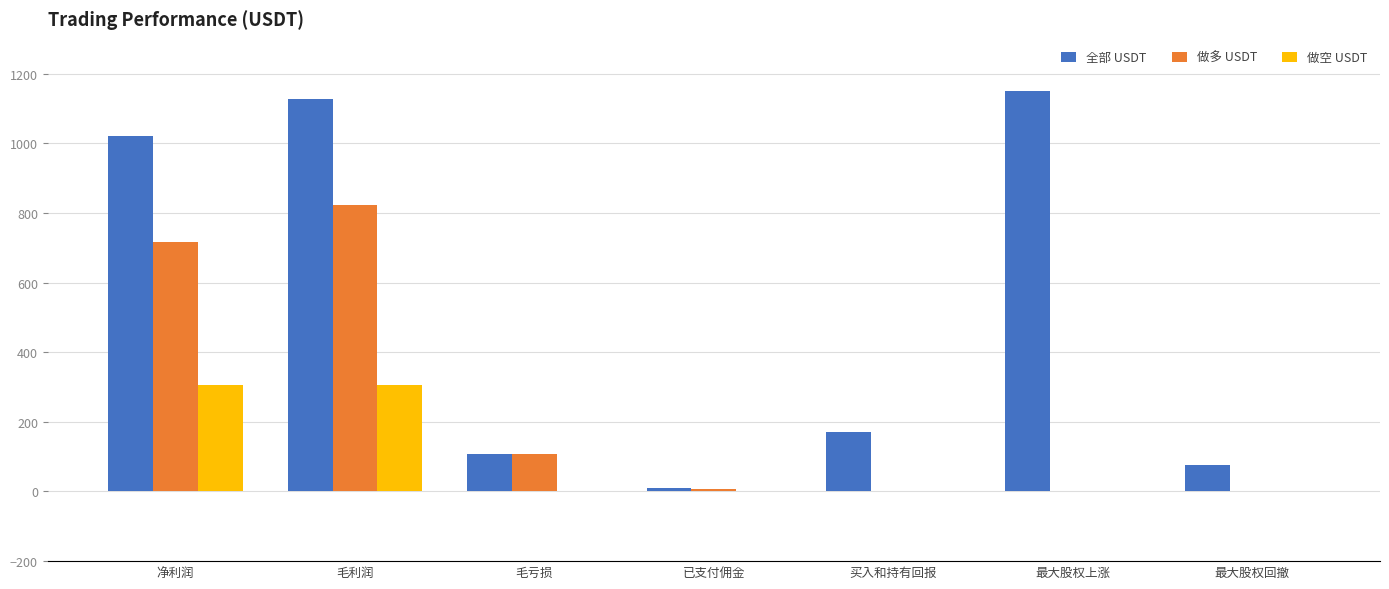

How many categories are shown in the chart?

7